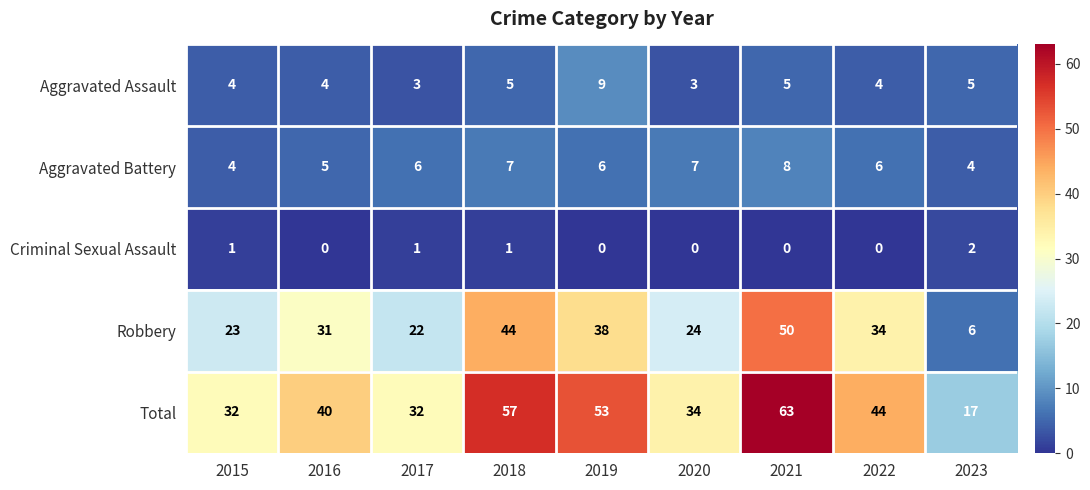

The Robbery series shows 38 at 2019. True or false?

True